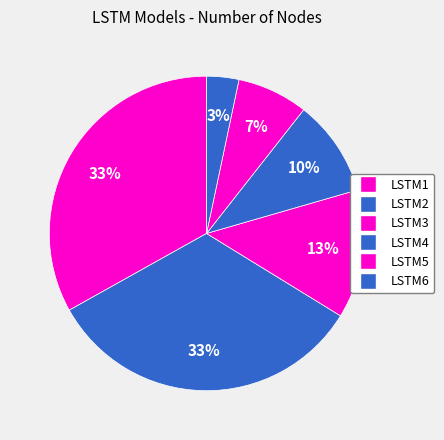

To the nearest percent, what percentage of the pie is LSTM2?

33%